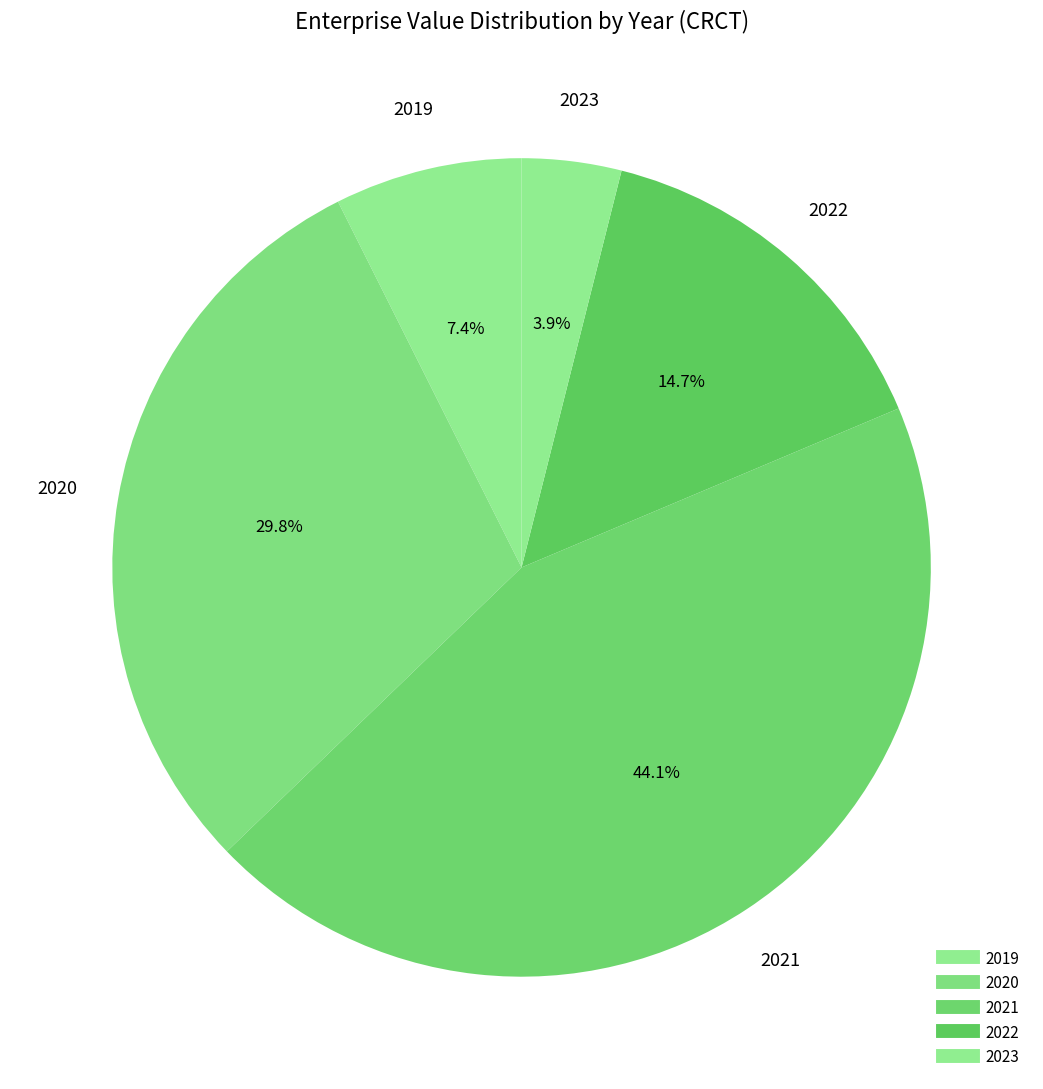

How many slices are in this pie chart?

5